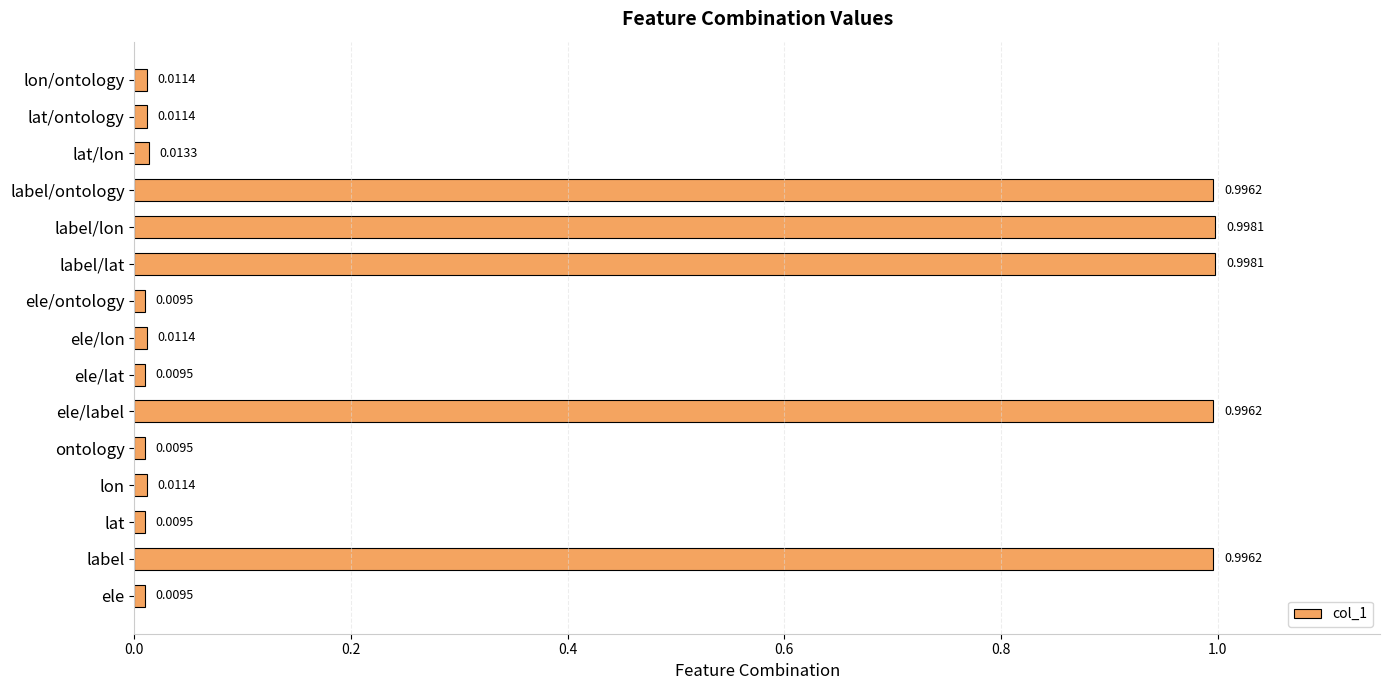

Which has a higher value, ele/lat or label?

label